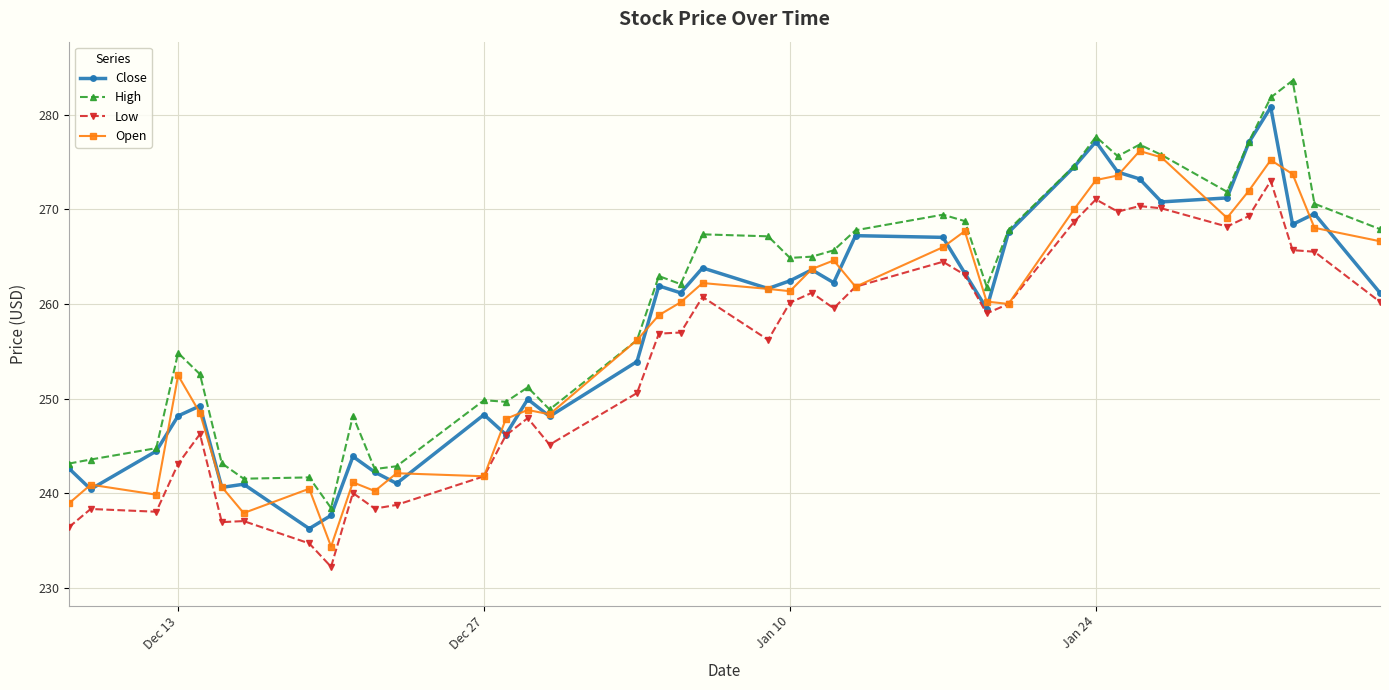

Rank the series by their maximum value, from highest to lowest.

High, Close, Open, Low